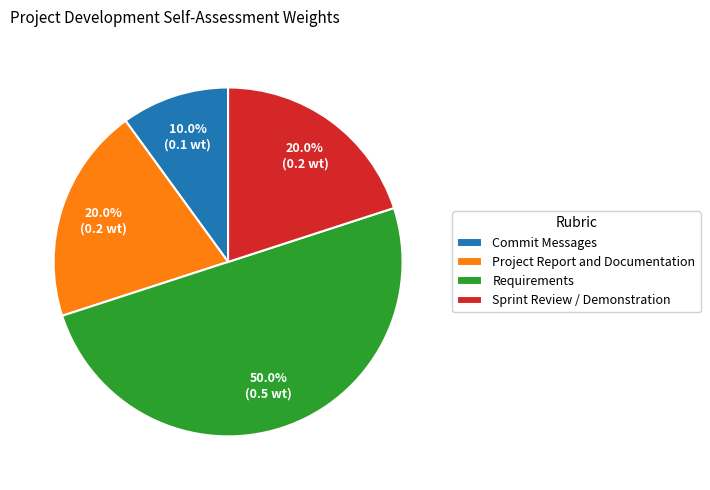

Between Commit Messages and Requirements, which is larger?

Requirements